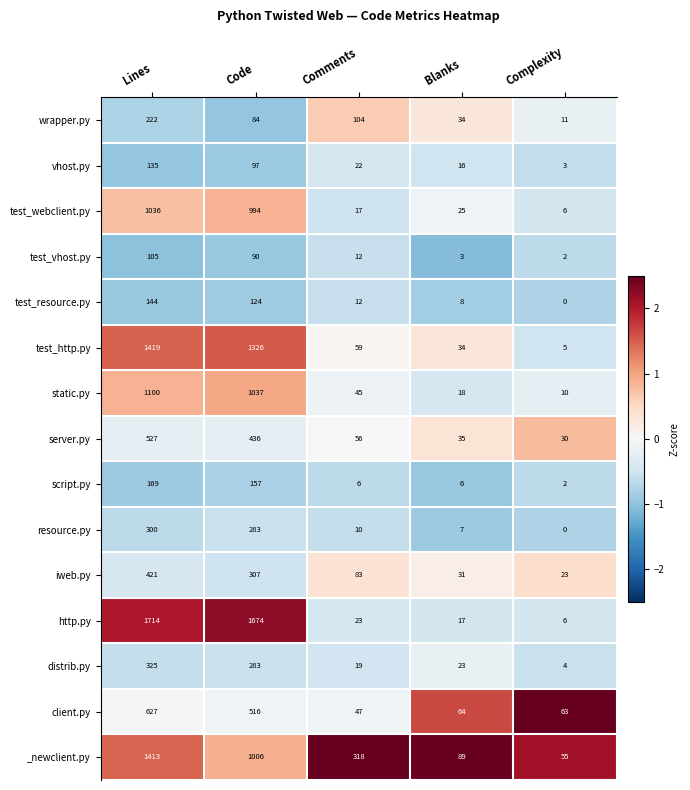

At how many categories does at least one series exceed 2?

5